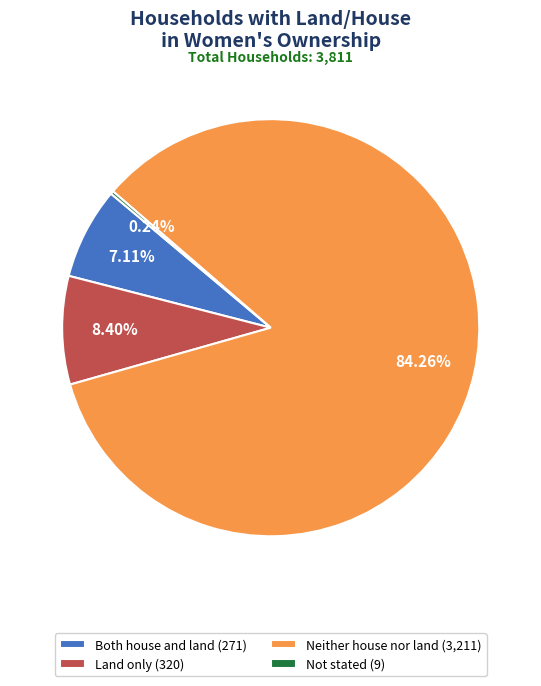

Approximately how many times larger is the value at Land only (320) compared to Both house and land (271)?

1.2